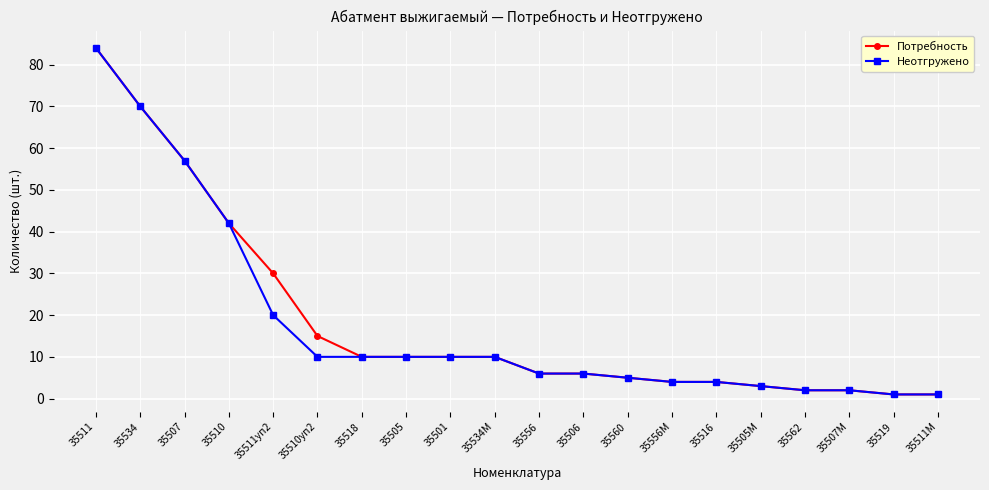

What is the highest value of the Потребность series?

84